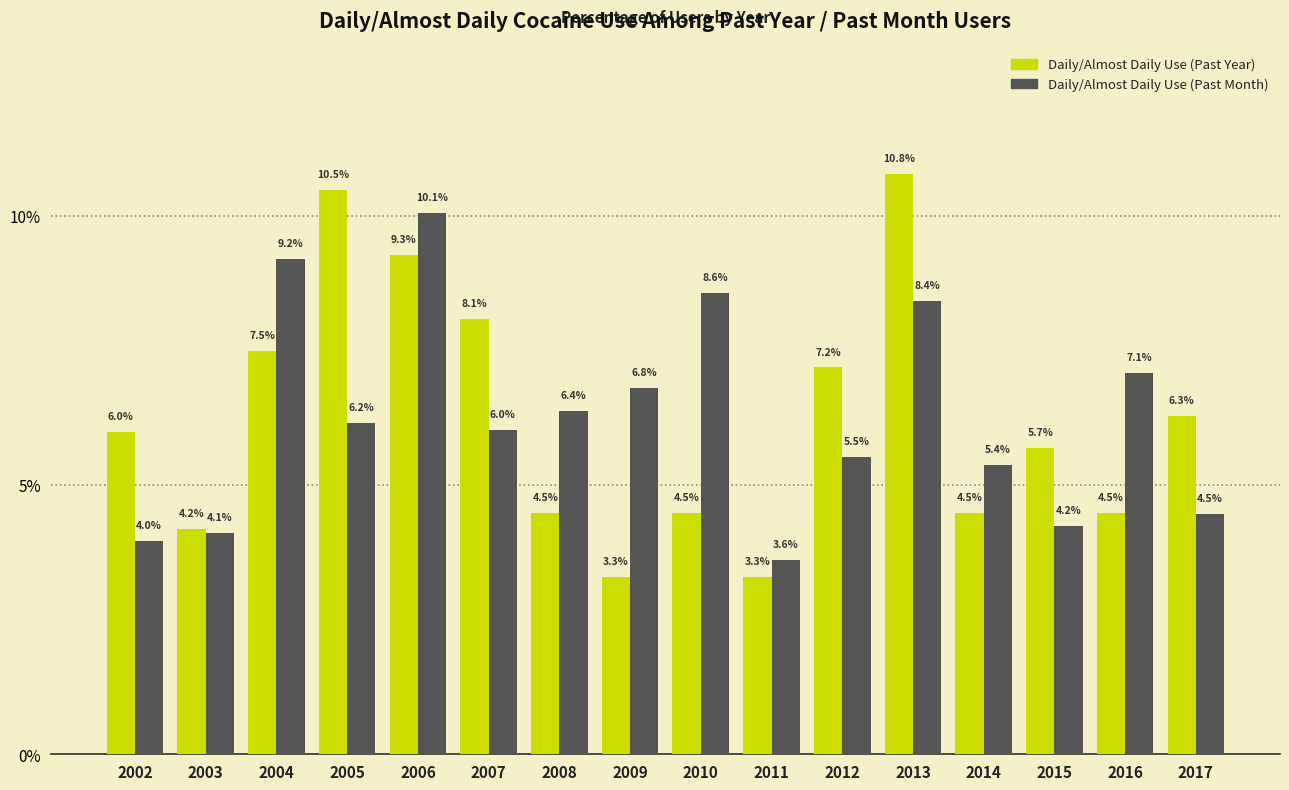

Reading right to left, list all the values displayed in this chart.

Daily/Almost Daily Use (Past Year): 2017=6.3	2016=4.5	2015=5.7	2014=4.5	2013=10.8	2012=7.2	2011=3.3	2010=4.5	2009=3.3	2008=4.5	2007=8.1	2006=9.3	2005=10.5	2004=7.5	2003=4.2	2002=6.0
Daily/Almost Daily Use (Past Month): 2017=4.5	2016=7.1	2015=4.2	2014=5.4	2013=8.4	2012=5.5	2011=3.6	2010=8.6	2009=6.8	2008=6.4	2007=6.0	2006=10.1	2005=6.2	2004=9.2	2003=4.1	2002=4.0